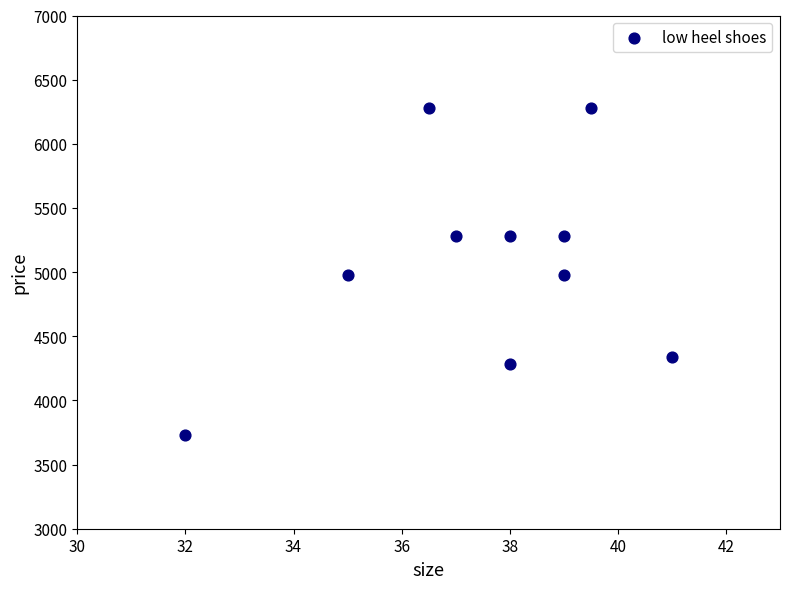

What is the range of Y values (max minus min)?

2548